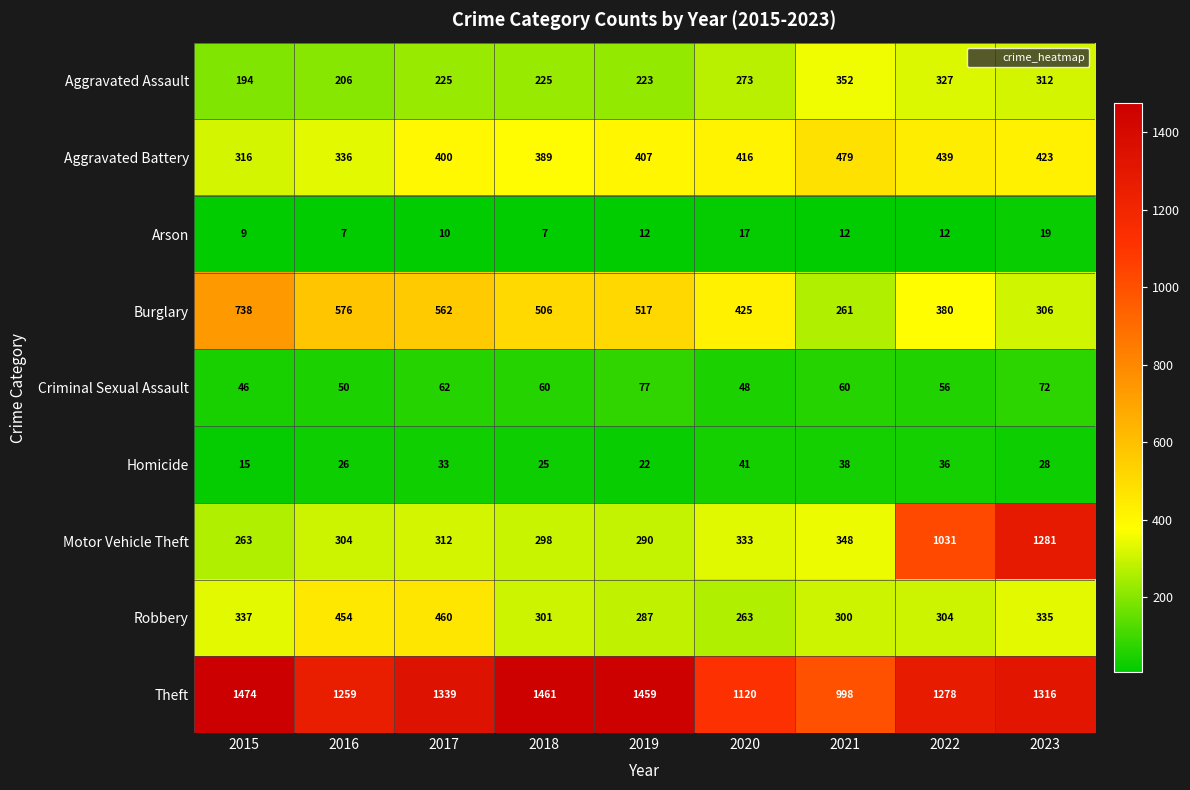

Where is Burglary nearest to the value 499?

2018